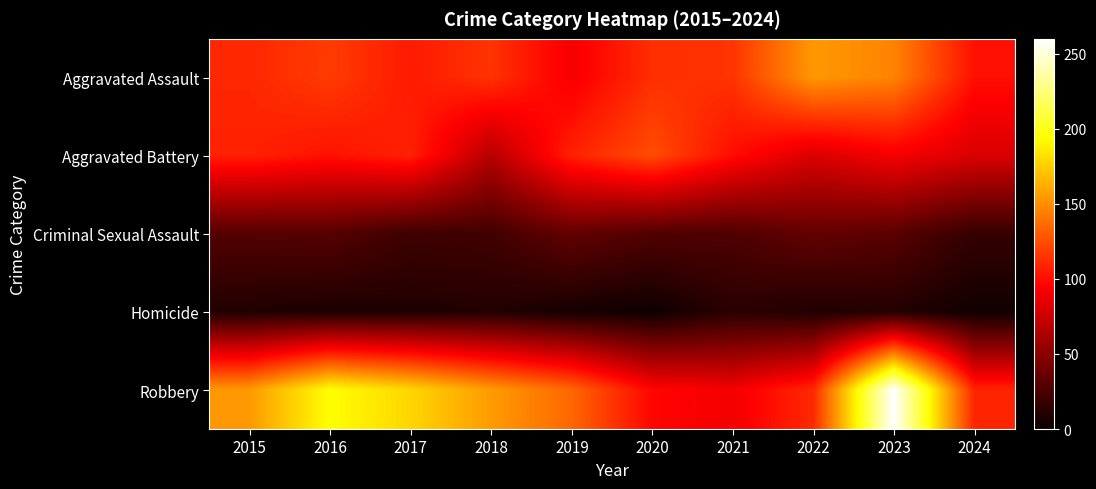

Reading left to right, transcribe all the data shown in this chart.

Aggravated Assault: 2015=110	2016=118	2017=105	2018=115	2019=92	2020=113	2021=115	2022=154	2023=146	2024=101
Aggravated Battery: 2015=108	2016=102	2017=108	2018=67	2019=108	2020=125	2021=100	2022=81	2023=92	2024=81
Criminal Sexual Assault: 2015=29	2016=30	2017=21	2018=22	2019=35	2020=28	2021=27	2022=35	2023=31	2024=17
Homicide: 2015=9	2016=7	2017=8	2018=10	2019=5	2020=2	2021=13	2022=9	2023=10	2024=3
Robbery: 2015=154	2016=194	2017=178	2018=155	2019=135	2020=97	2021=91	2022=111	2023=260	2024=109